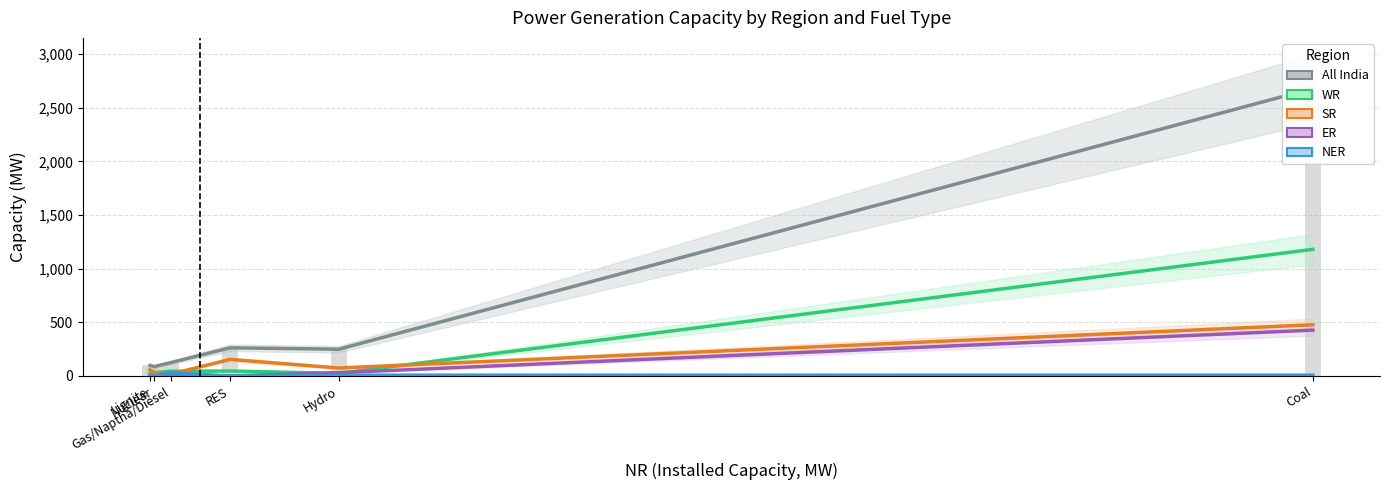

What is the value of the WR bar at the 2nd from the left?

31